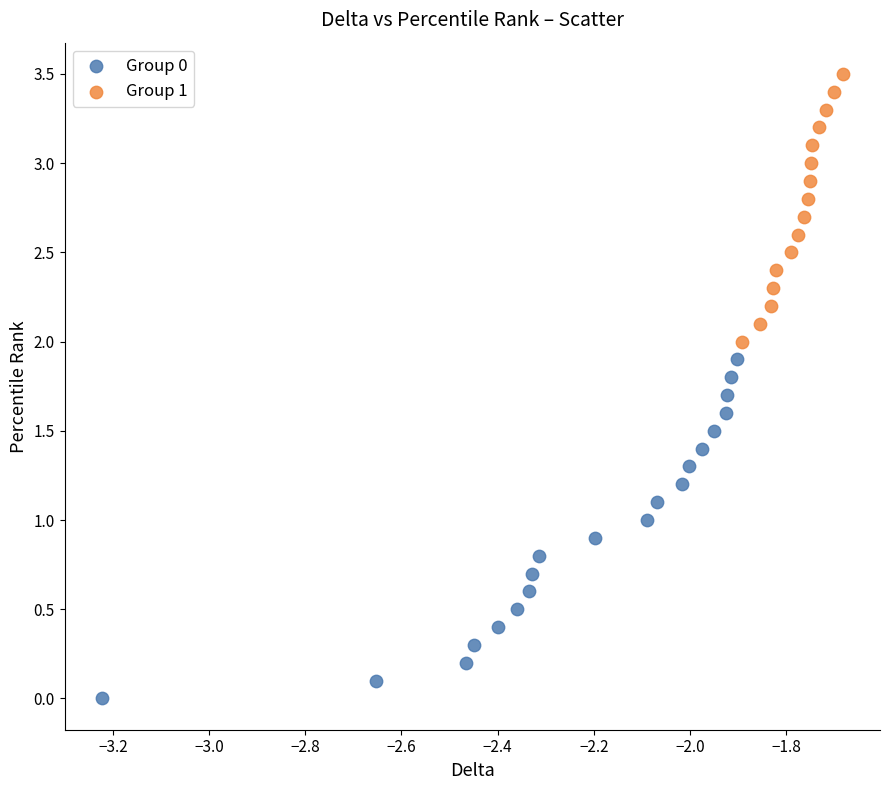

Which series contains the highest Y value?

Group 1